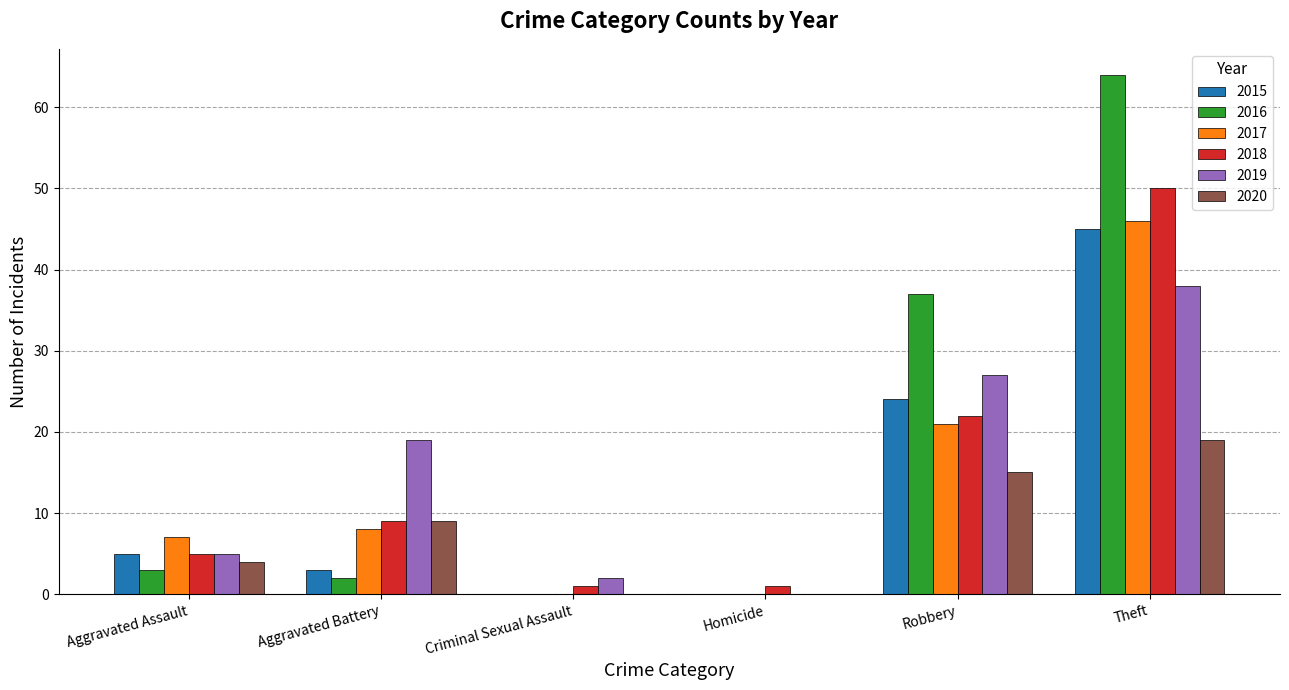

At which category is the sum across all series the highest?

Theft